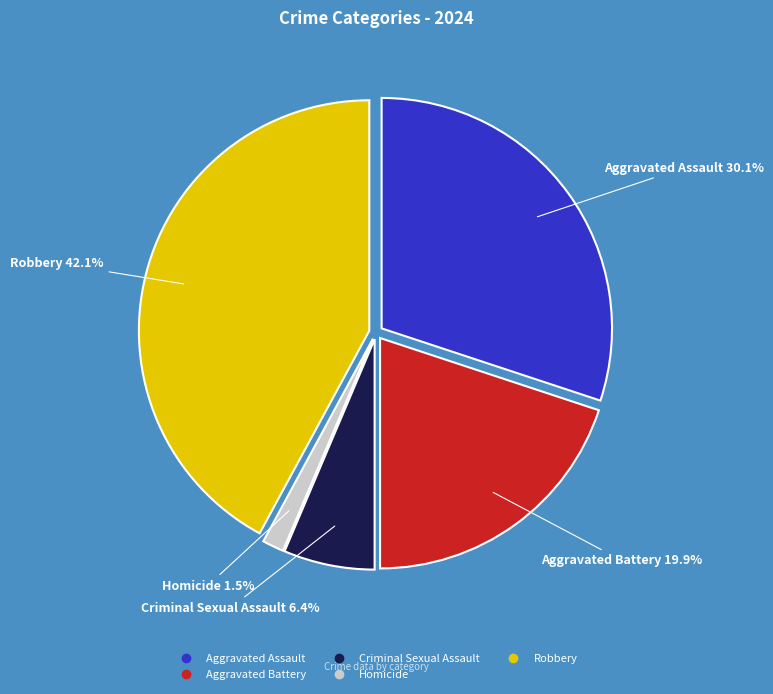

How many segments does this pie chart have?

5